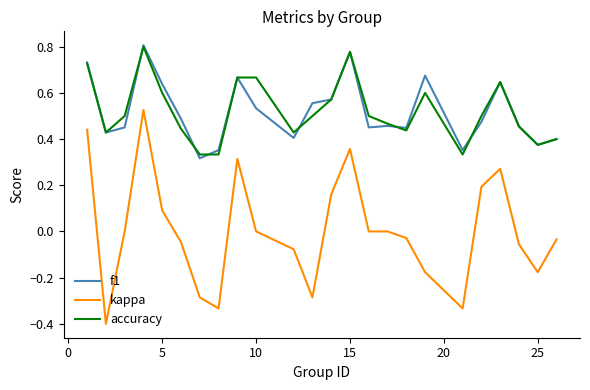

True or false: f1 and kappa intersect in this chart.

False